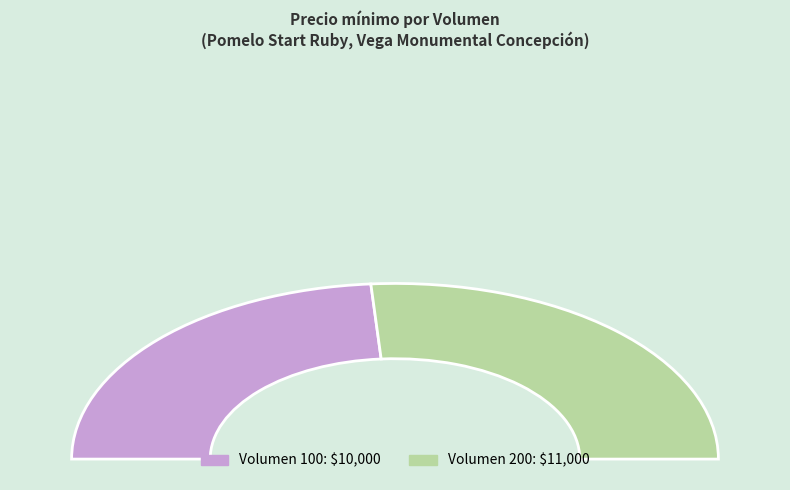

Is it true that 100 is 38% of the pie?

False